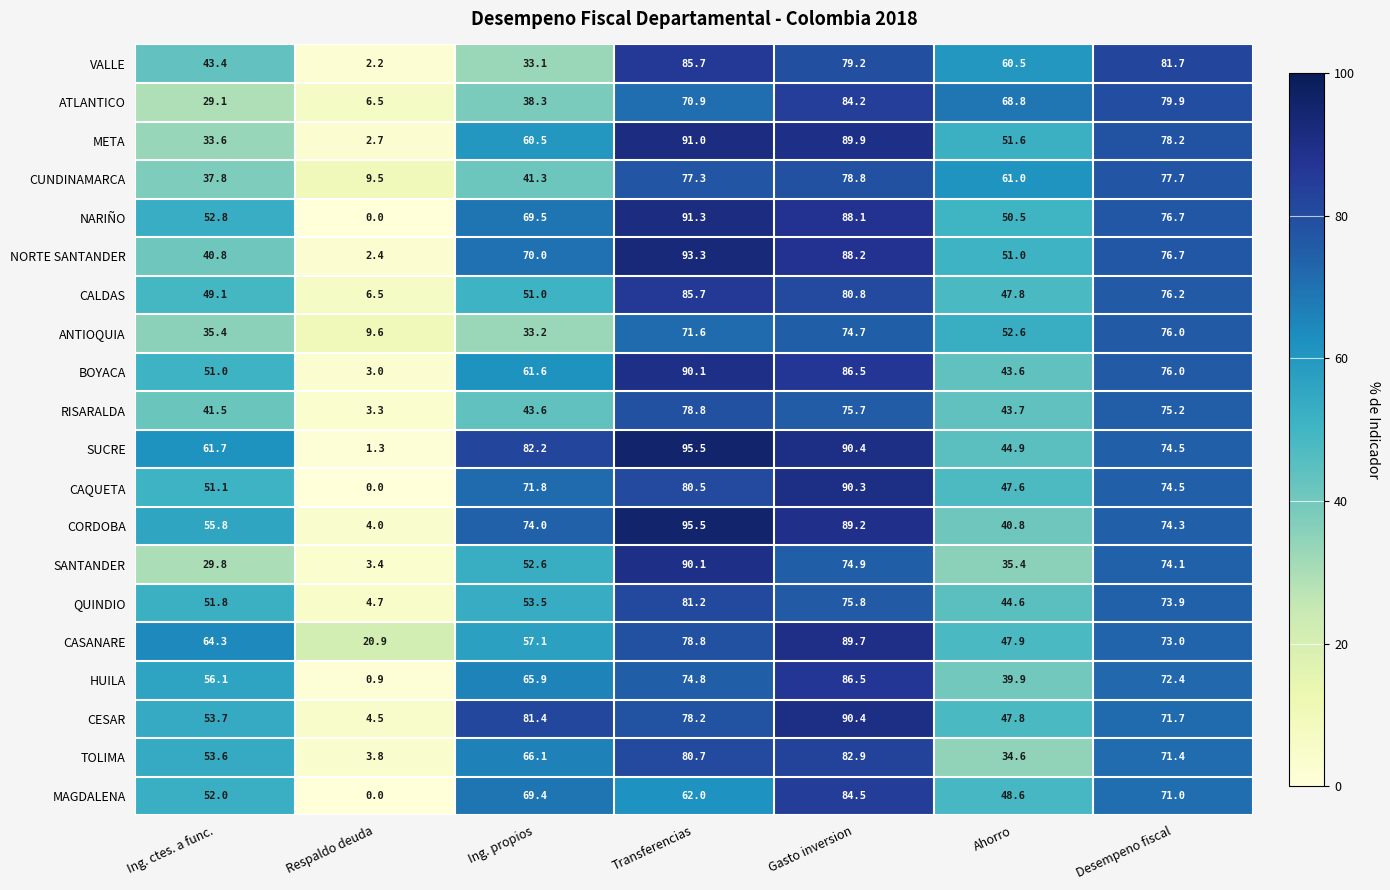

What is the total value across all series at Ahorro?

963.2